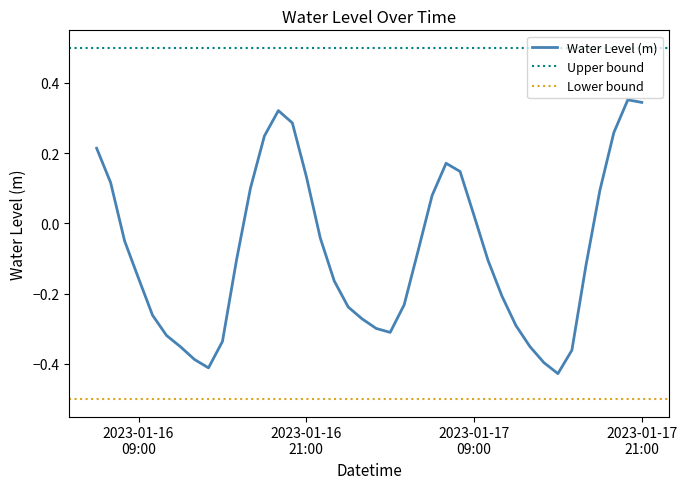

True or false: the data shows 0.1 at 2023-01-16 18:00:00.

False